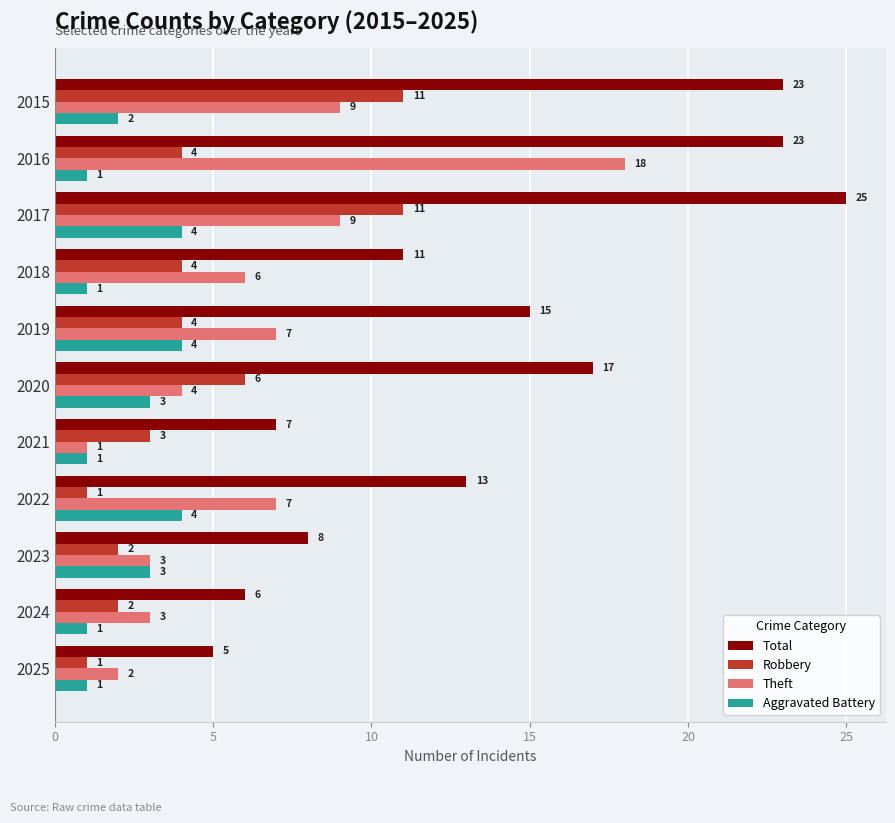

What is the difference between the maximum and minimum values in the Total series?

20